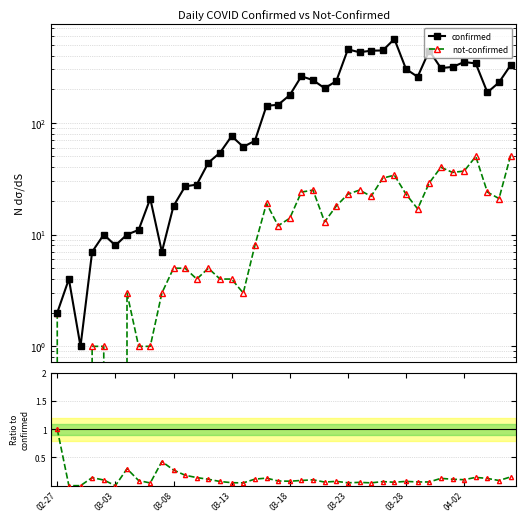

Which label corresponds to the largest value in the chart?

29